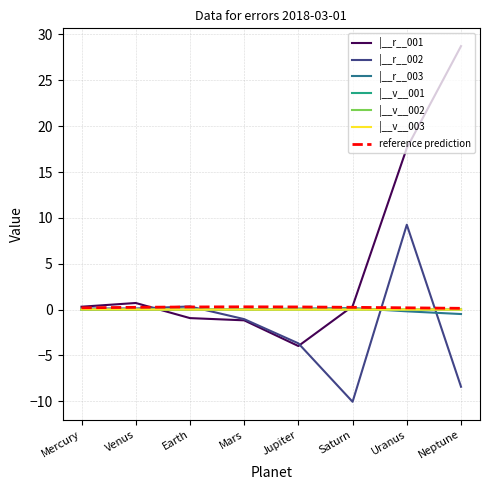

Is the value of |__v__001 at Saturn greater than the value of |__r__001 at Jupiter?

Yes